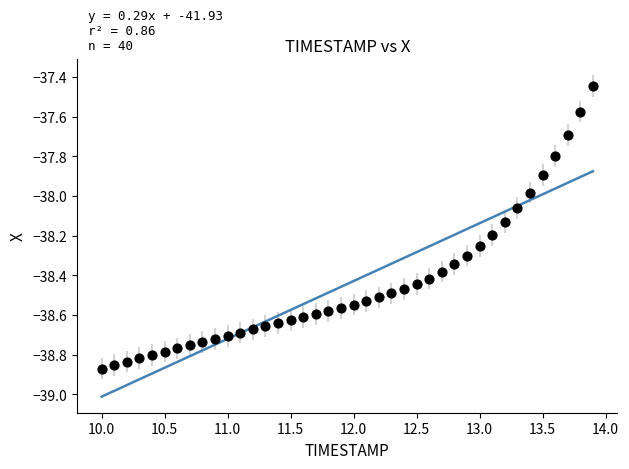

What is the range of X values (max minus min)?

3.9